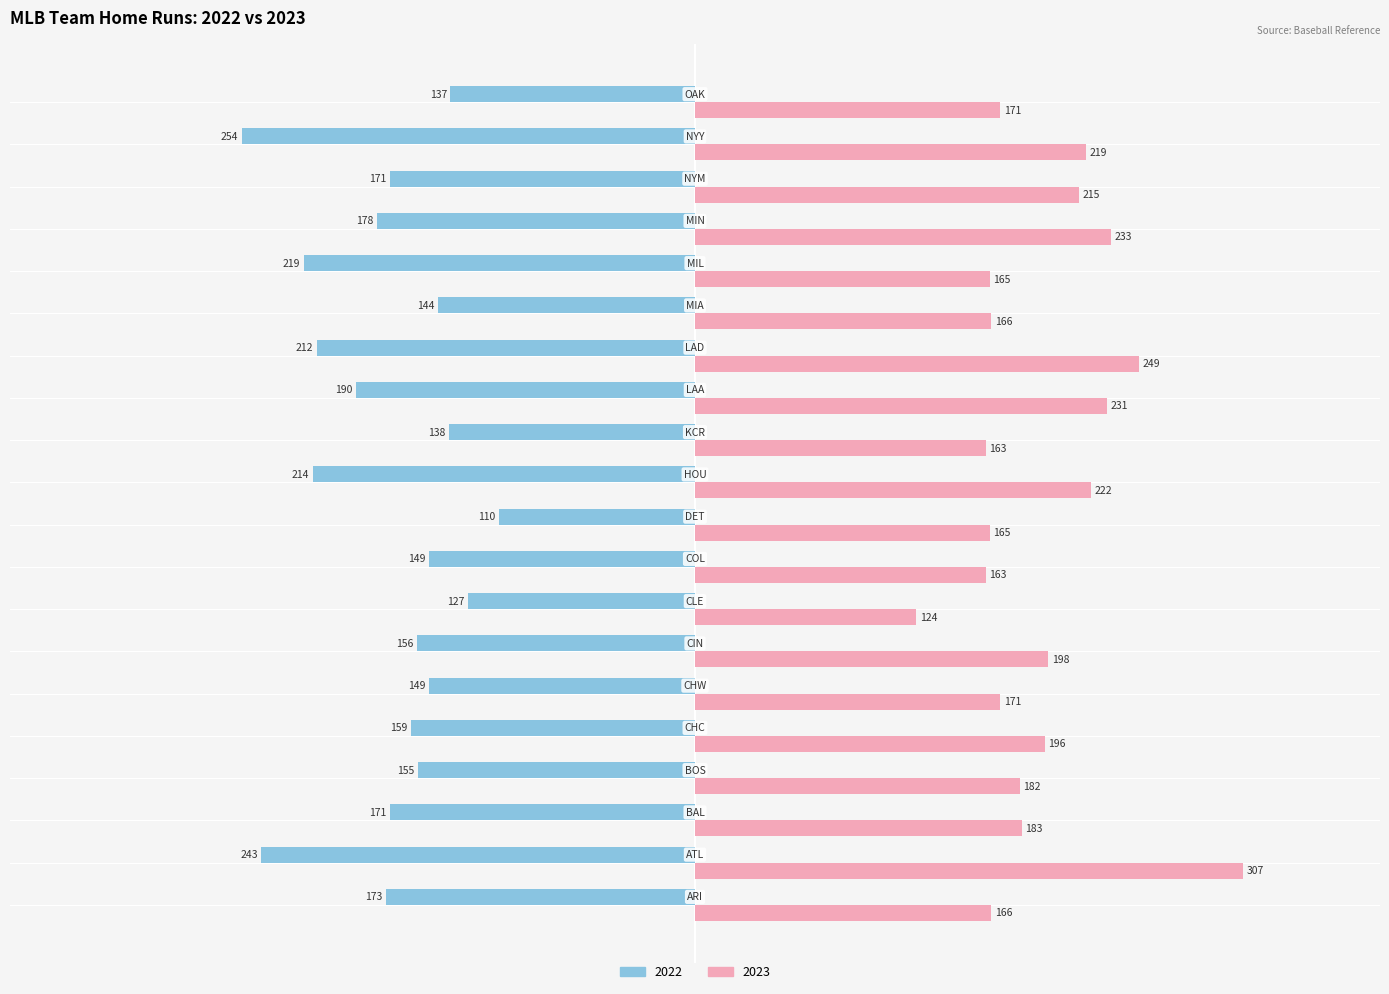

Rank the series at CIN from highest to lowest value.

2023, 2022